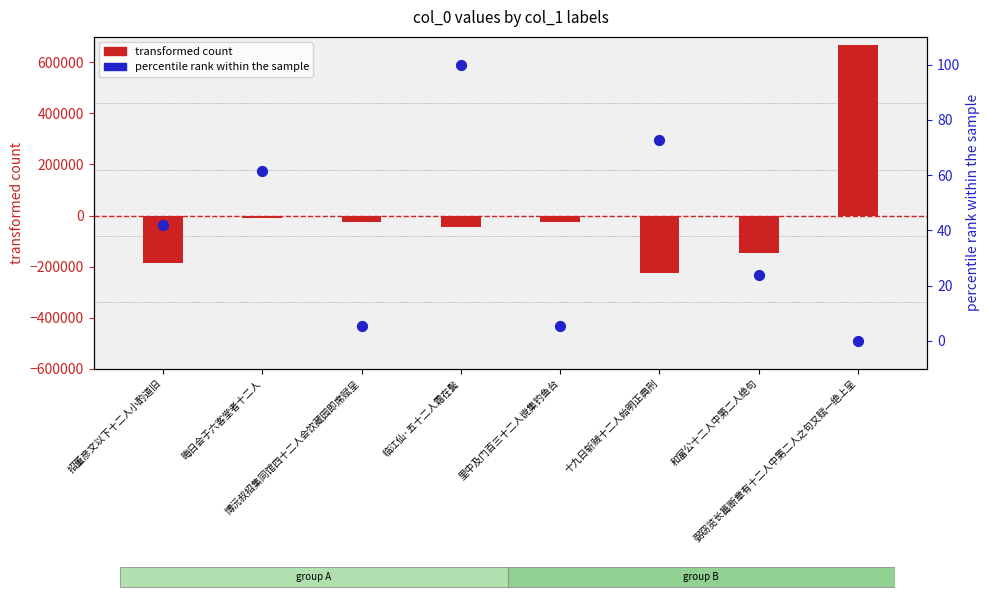

What is the total value across all series at 里中及门百三十二人谠集钓鱼台?

-26458.4